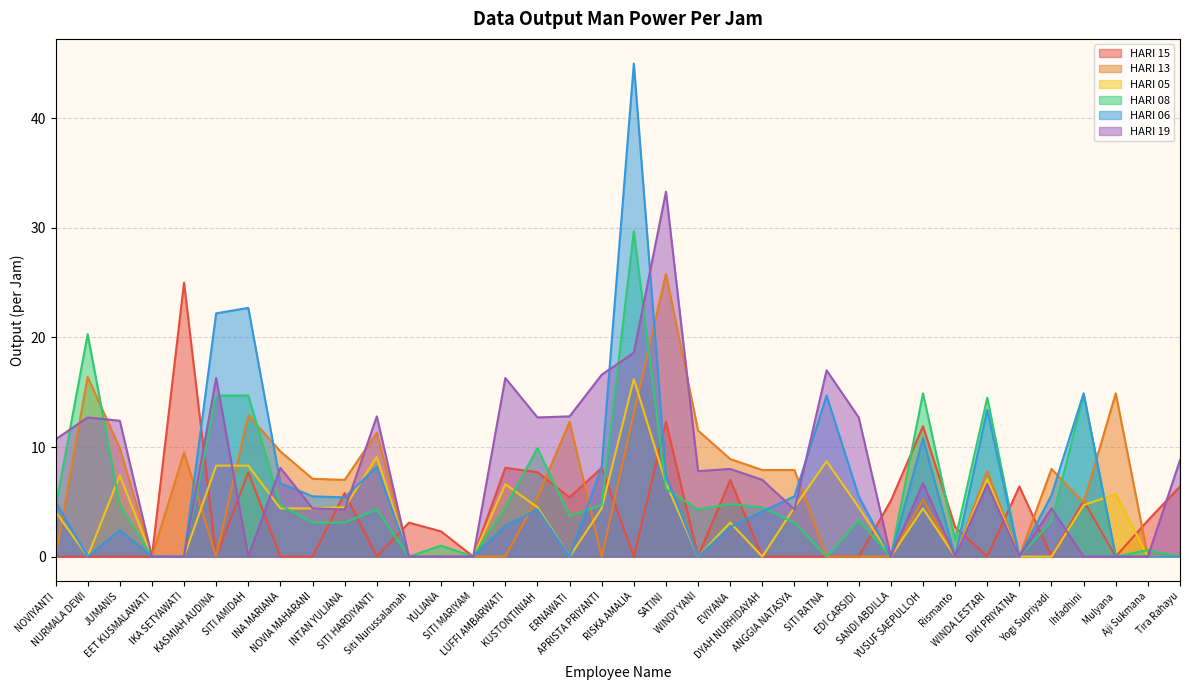

What are all the series names shown in the legend?

HARI 15, HARI 13, HARI 05, HARI 08, HARI 06, HARI 19